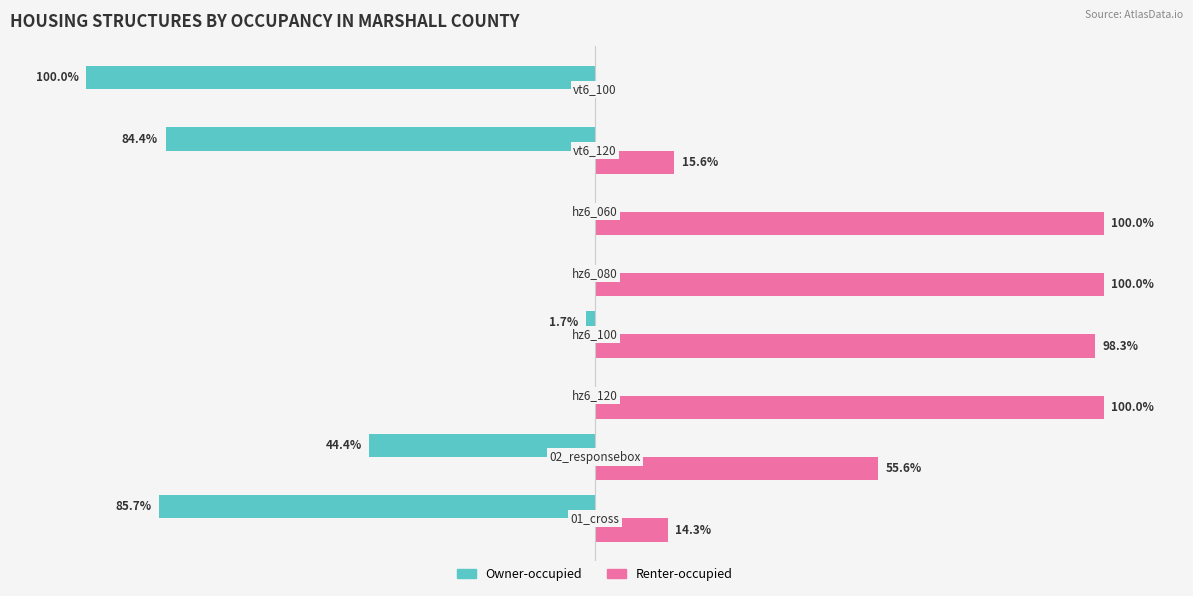

Which series has the largest total across all categories?

Renter-occupied